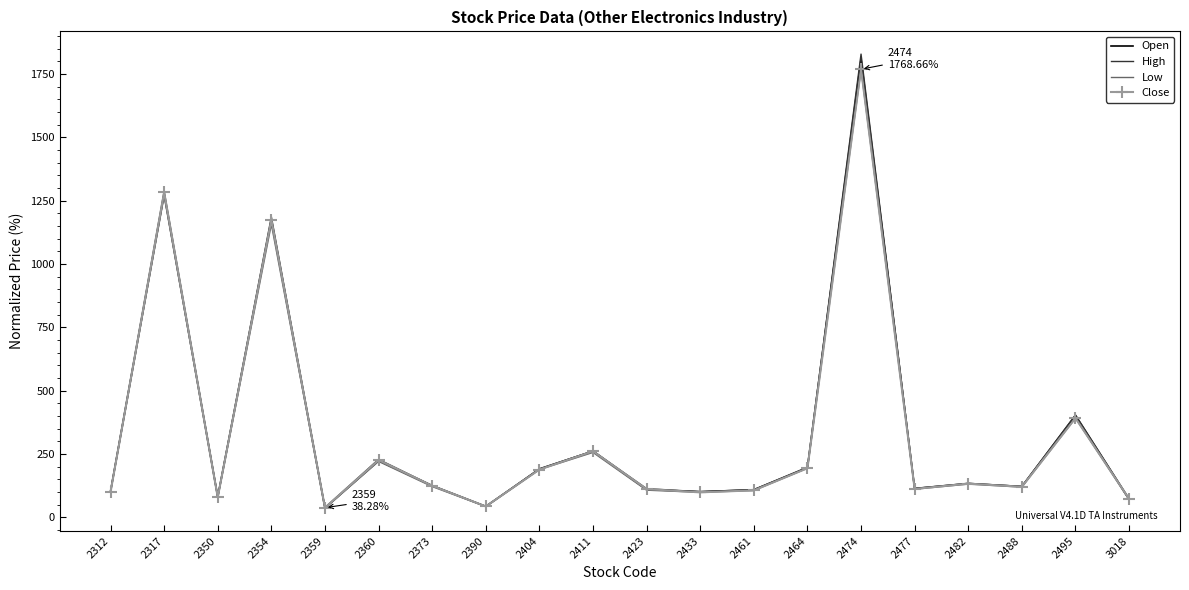

At which category is the sum across all series the highest?

2474